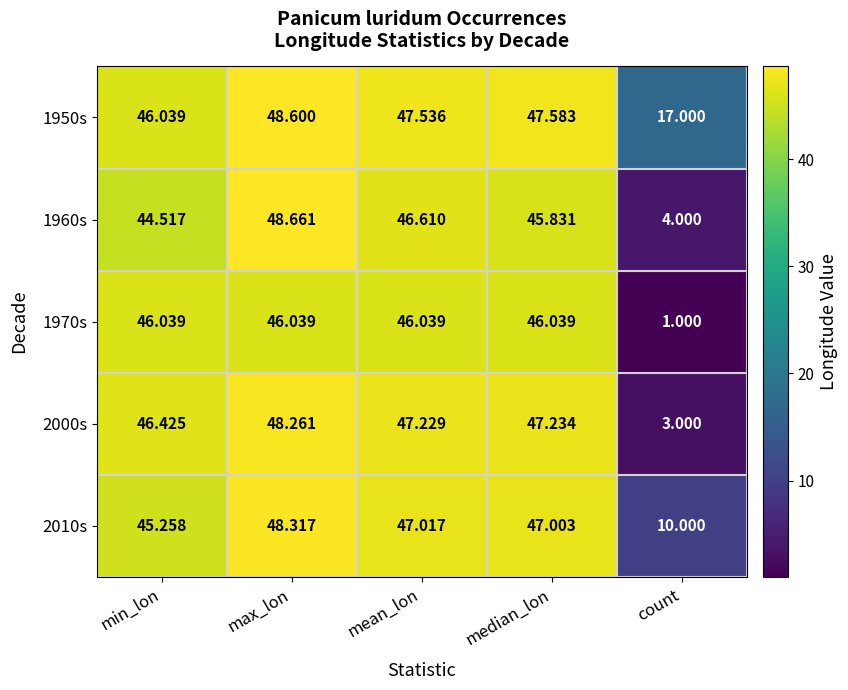

Rank the categories by 2000s value from lowest to highest.

count, min_lon, mean_lon, median_lon, max_lon